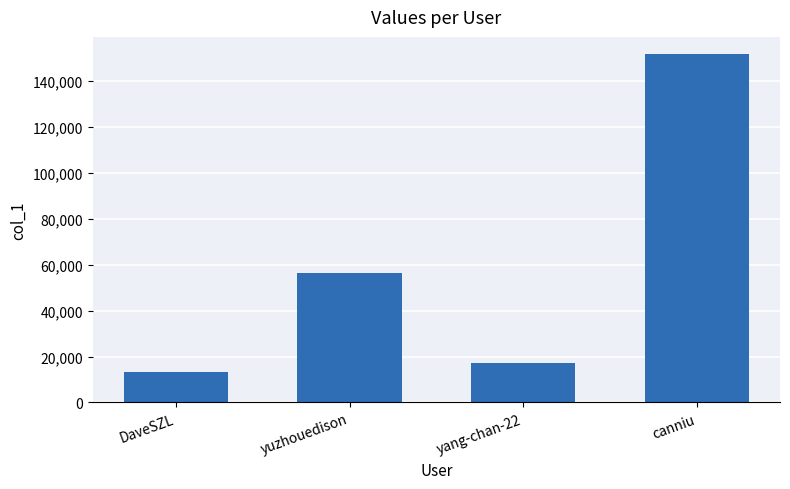

Are the bars grouped side by side (vs. stacked)?

No